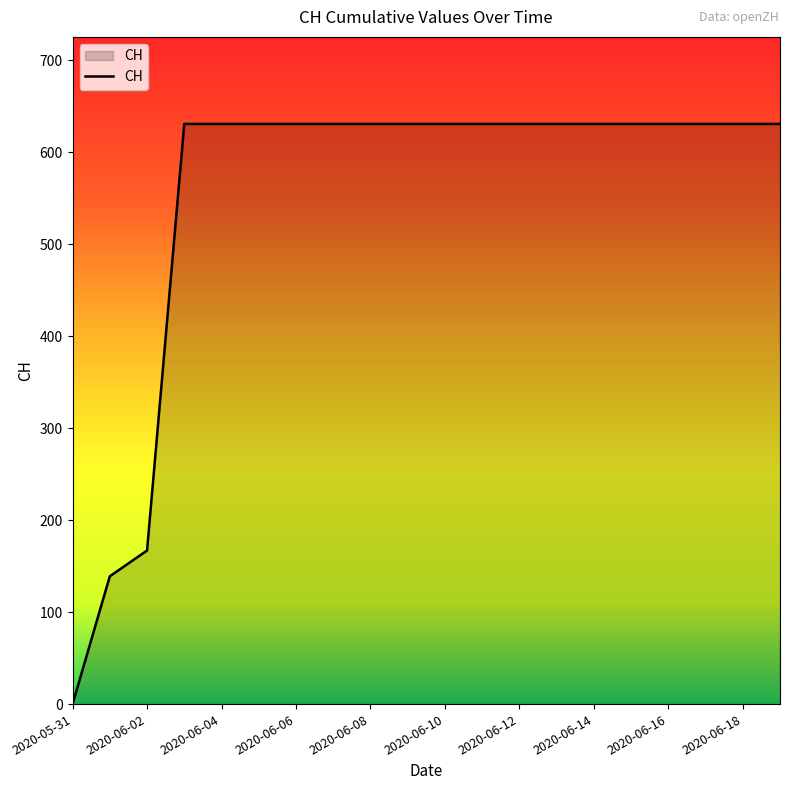

What is the greatest value displayed?

631